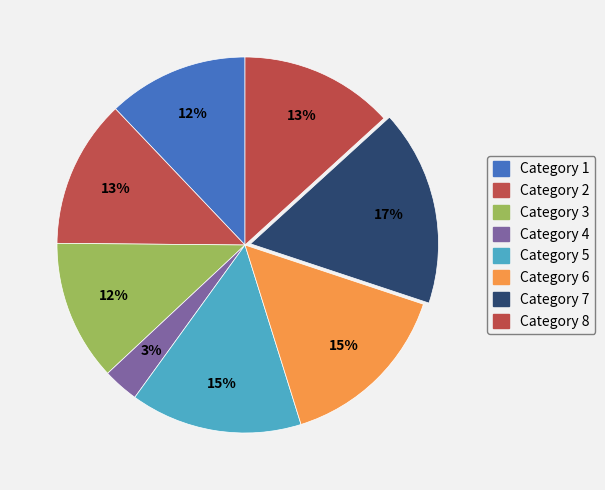

How many slices are in this pie chart?

8